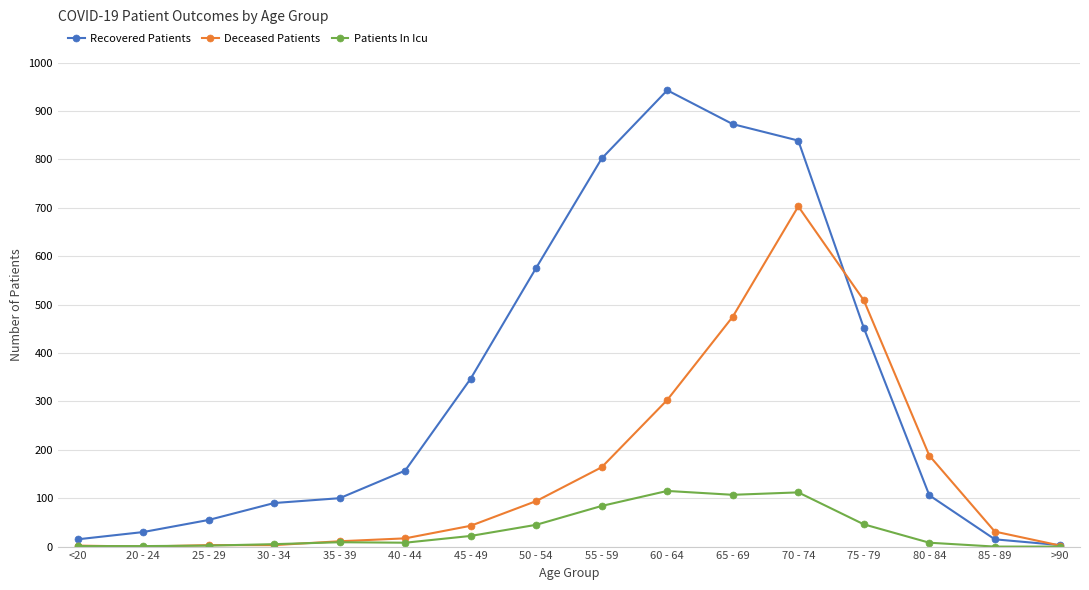

The value of Recovered Patients at 70 - 74 is 839. True or false?

True